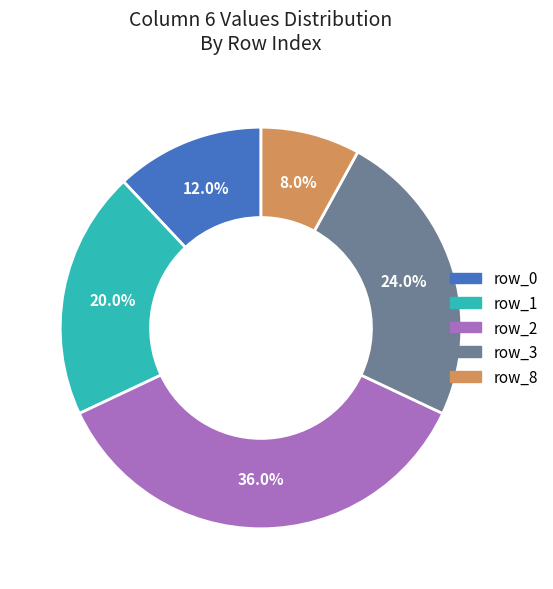

To the nearest percent, what is the difference between the largest and smallest slice percentages?

28%